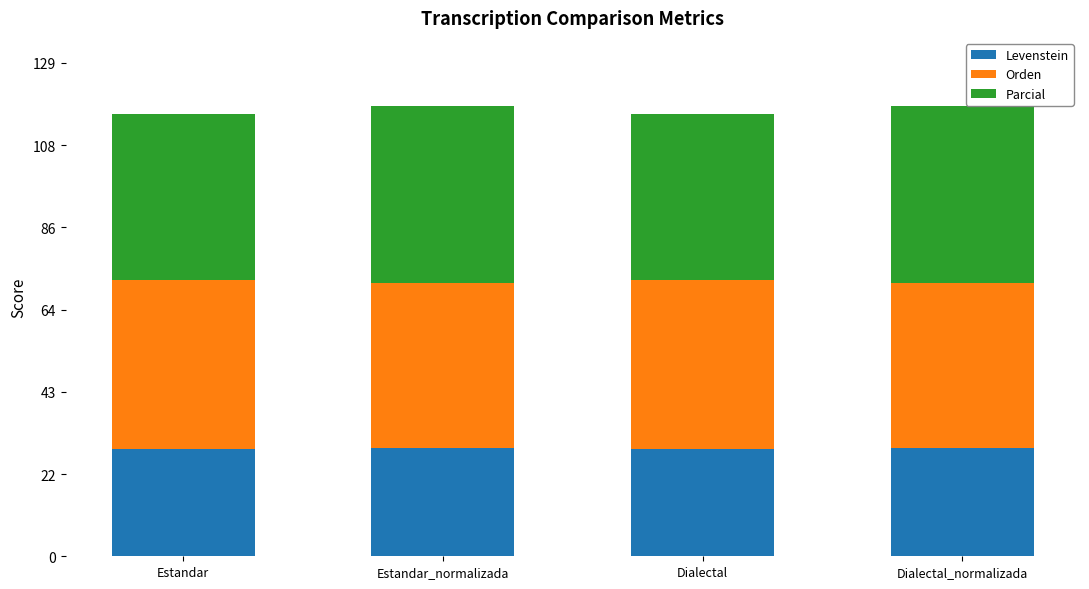

What is the total value across all series at Estandar_normalizada?

117.9